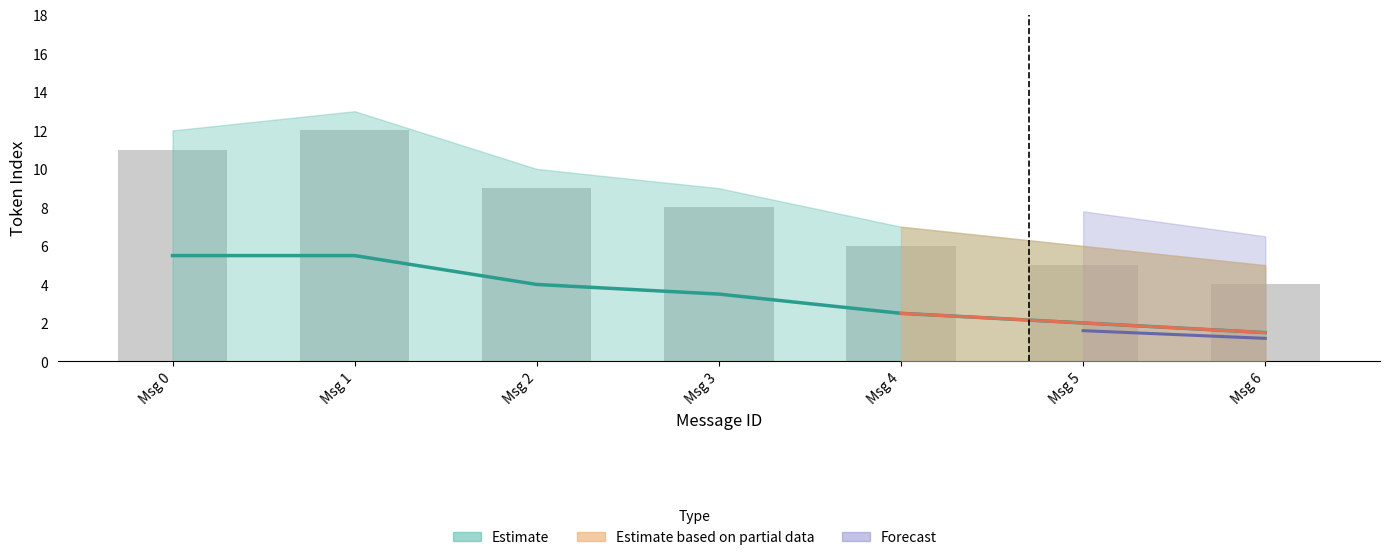

What value does the Mean Token Index series have at Msg 1?

5.5